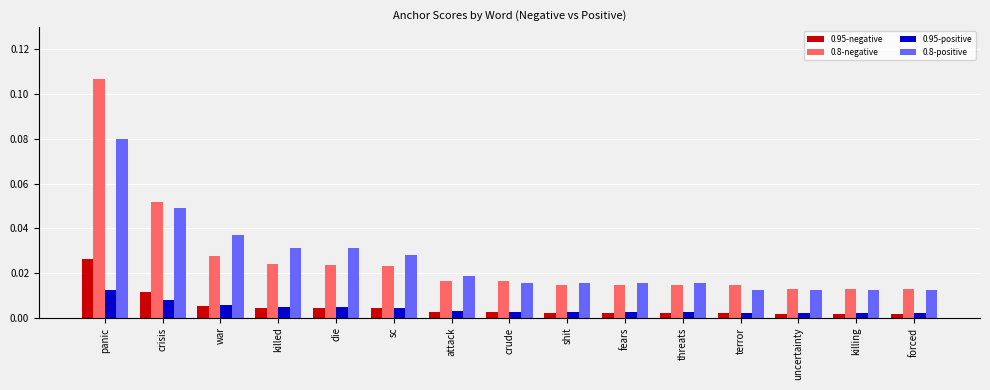

How many 0.8-positive values are between 0 and 1?

15